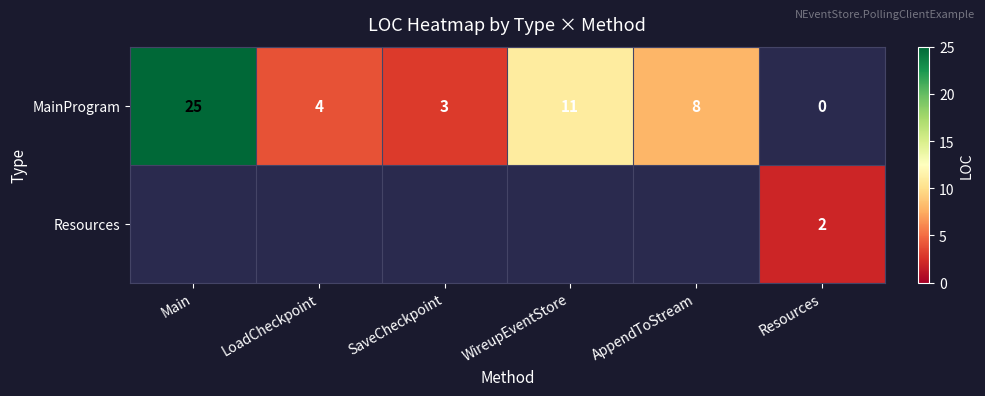

The value of MainProgram at SaveCheckpoint is 4. True or false?

False